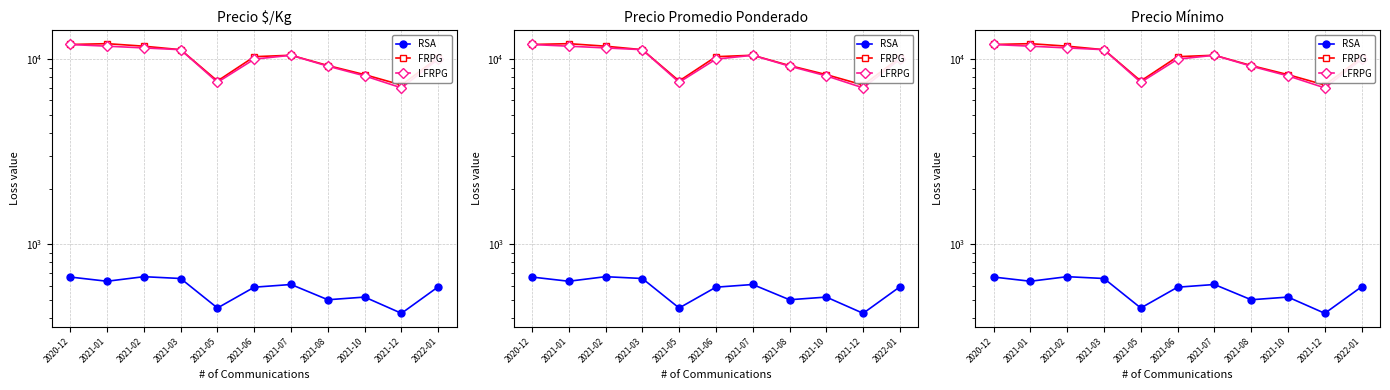

True or false: RSA and LFRPG cross at least once.

False